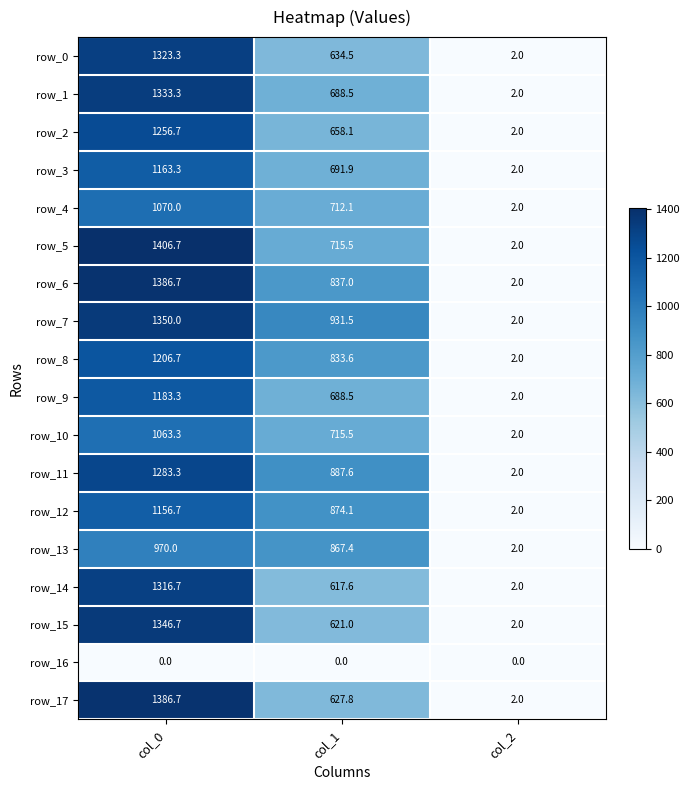

What is the average value of the row_5 series?

708.1